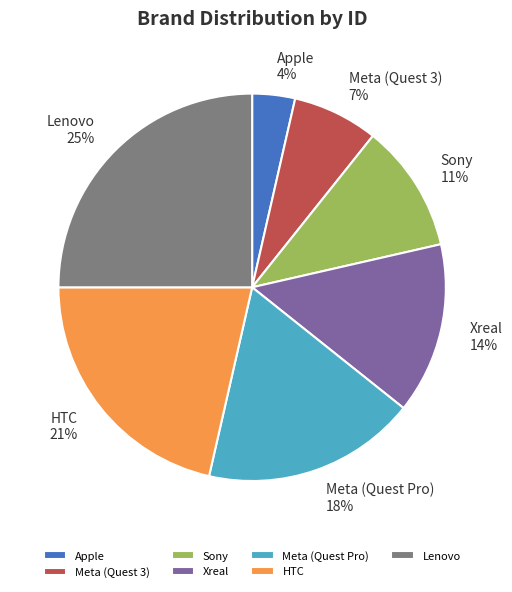

The Lenovo slice represents 37% of the pie. True or false?

False